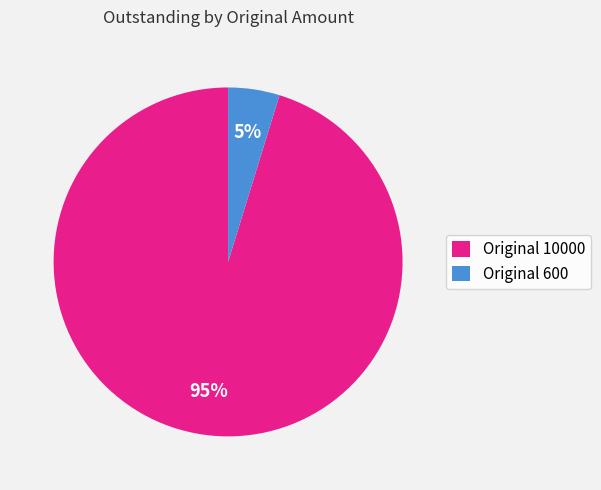

Do Original 10000 and Original 600 together represent more than half of the pie?

Yes